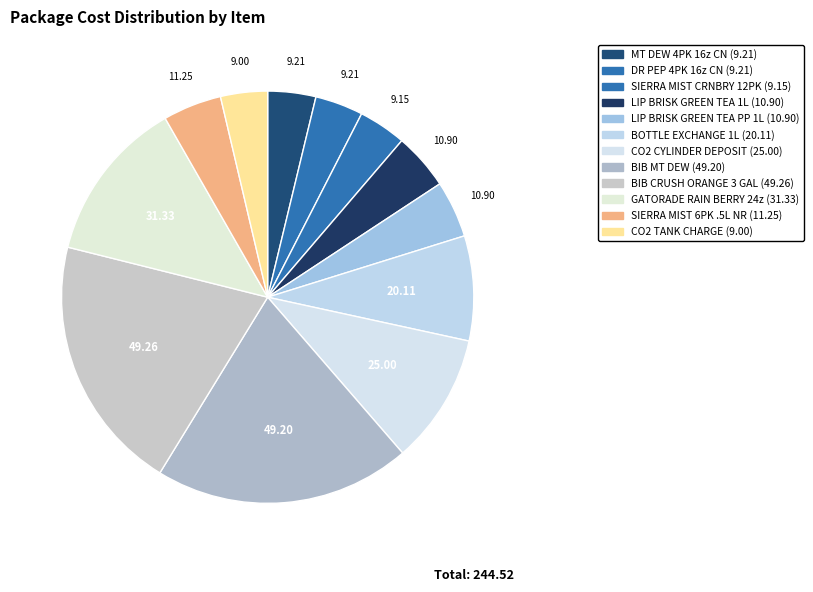

How many slices are in this pie chart?

12